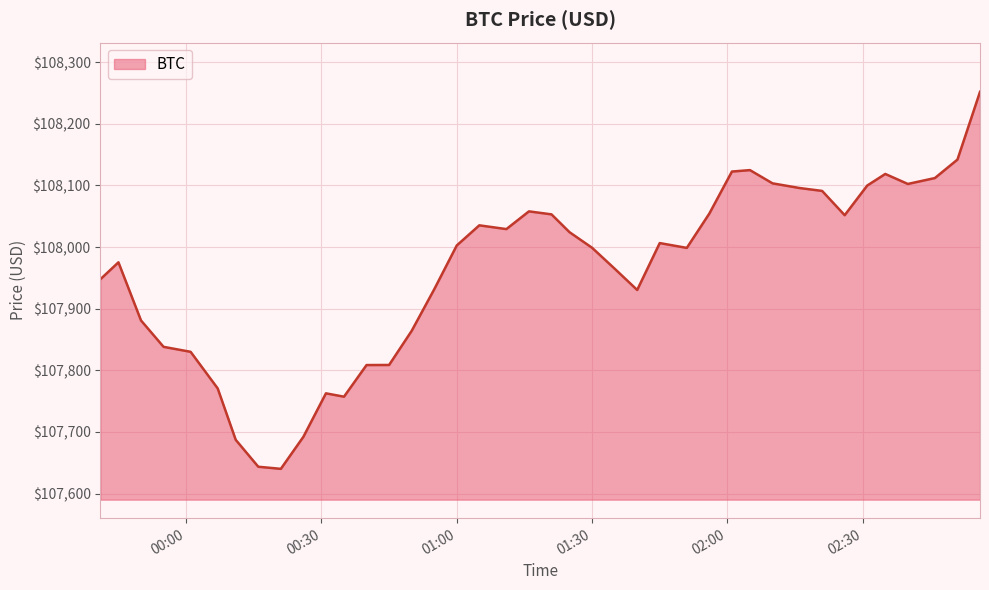

What is the greatest value displayed?

108251.8